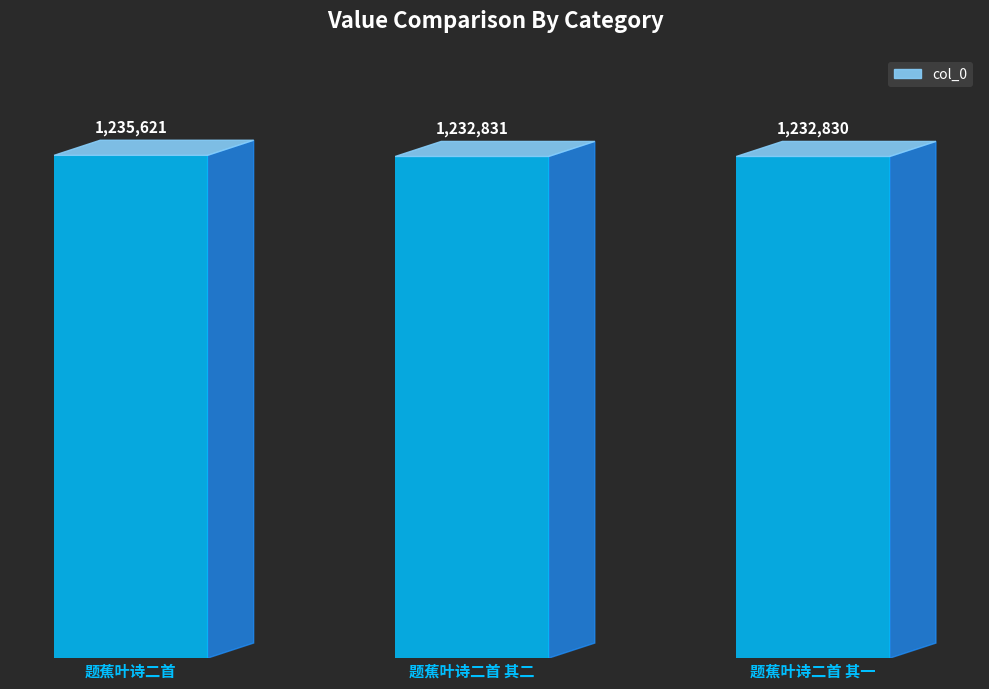

Reading left to right, transcribe all the data shown in this chart.

1235621	1232831	1232830